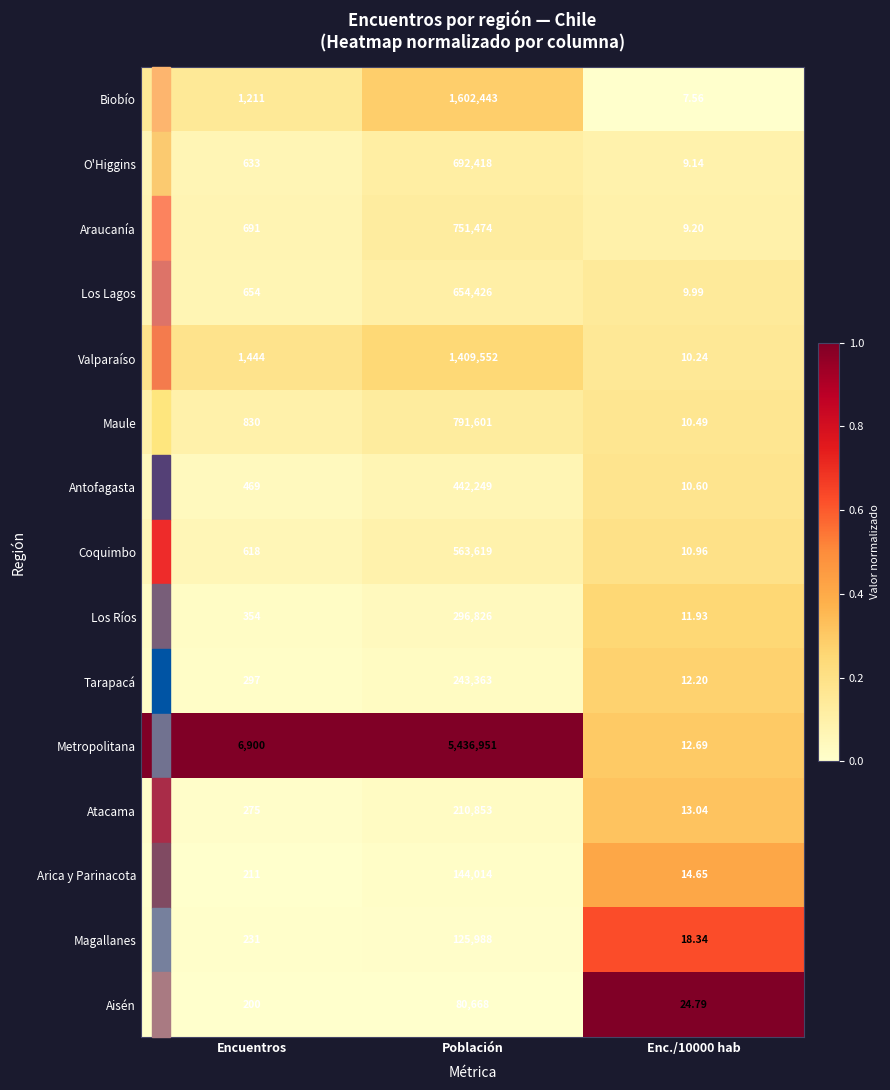

At which category does the chart reach its peak across all series?

Población